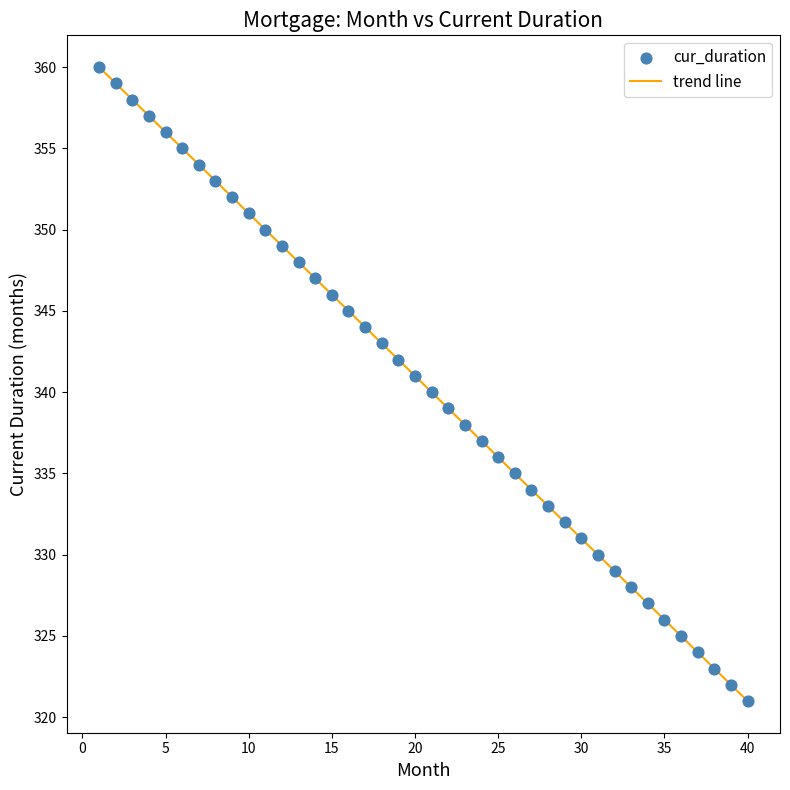

What is the difference between the maximum and minimum values?

39